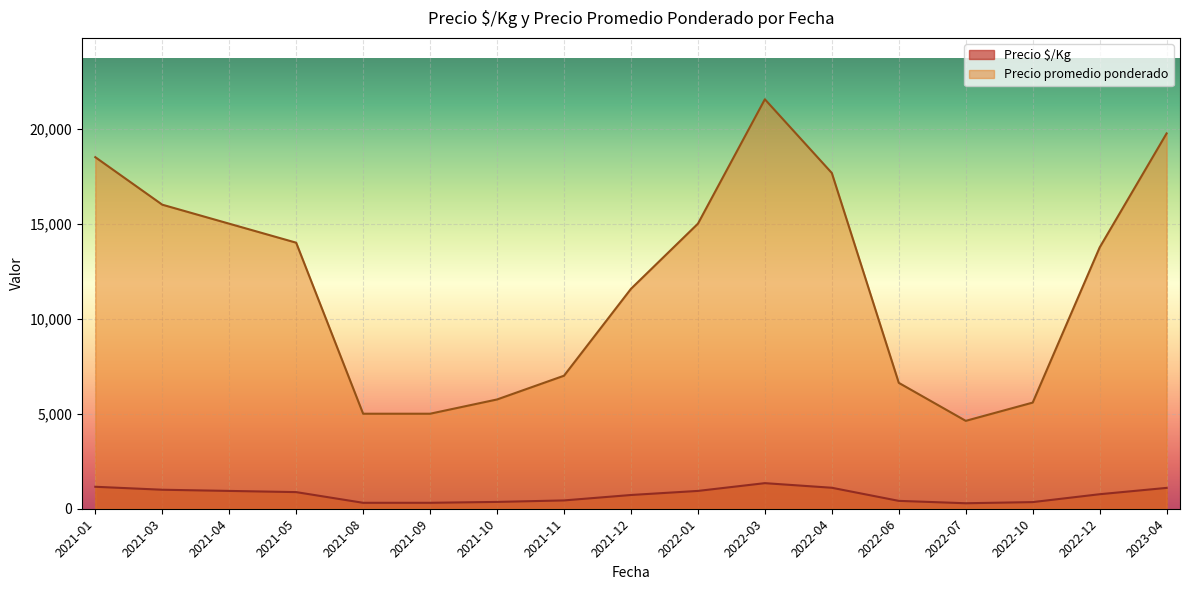

Count the number of data series in this chart.

2